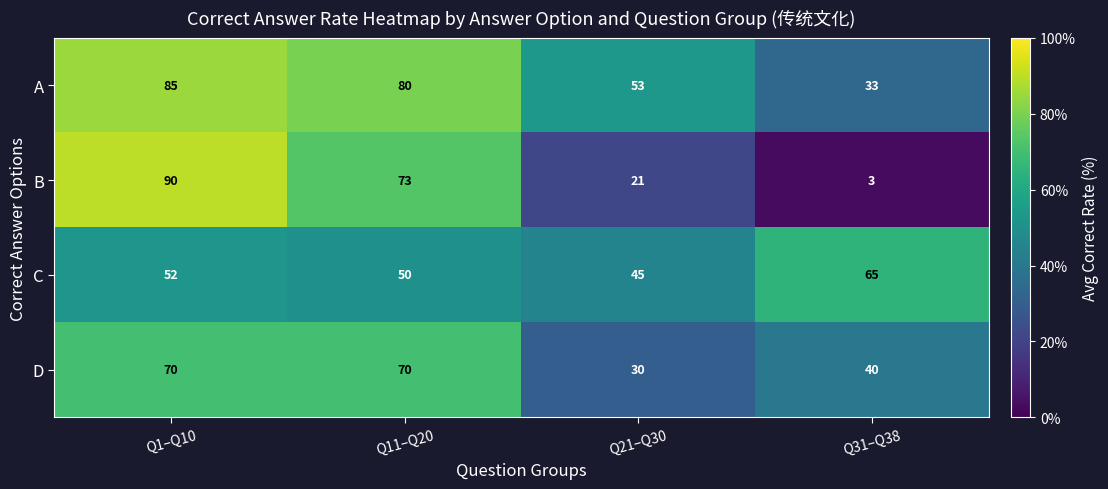

Reading left to right, extract all data points from this chart.

A: Q1–Q10=85	Q11–Q20=80	Q21–Q30=53	Q31–Q38=33
B: Q1–Q10=90	Q11–Q20=73	Q21–Q30=21	Q31–Q38=3
C: Q1–Q10=52	Q11–Q20=50	Q21–Q30=45	Q31–Q38=65
D: Q1–Q10=70	Q11–Q20=70	Q21–Q30=30	Q31–Q38=40